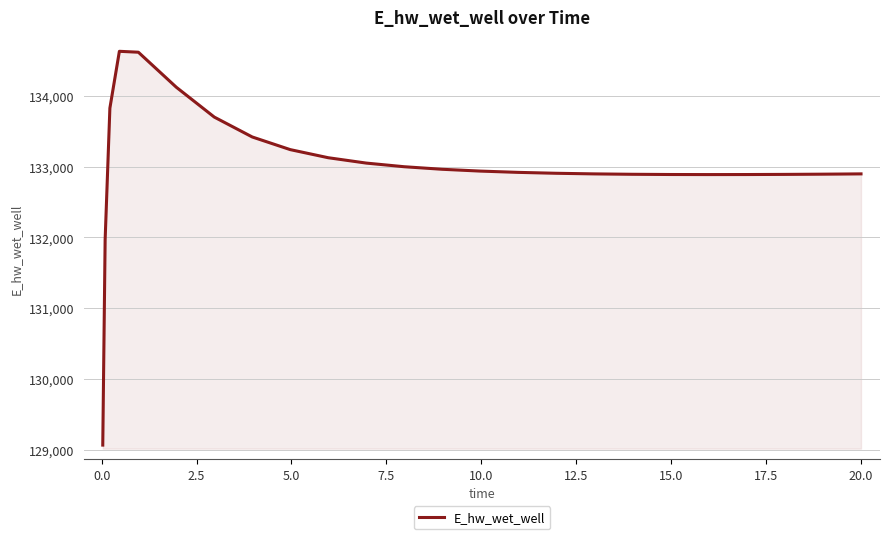

What is the smallest value displayed?

129070.2